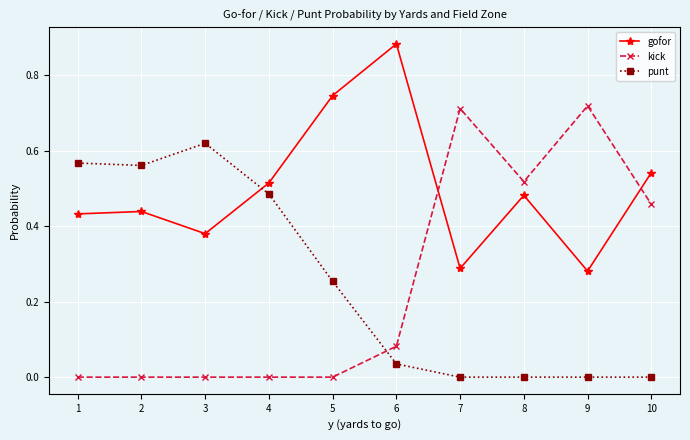

The value of kick at 2 is 0.4. True or false?

False